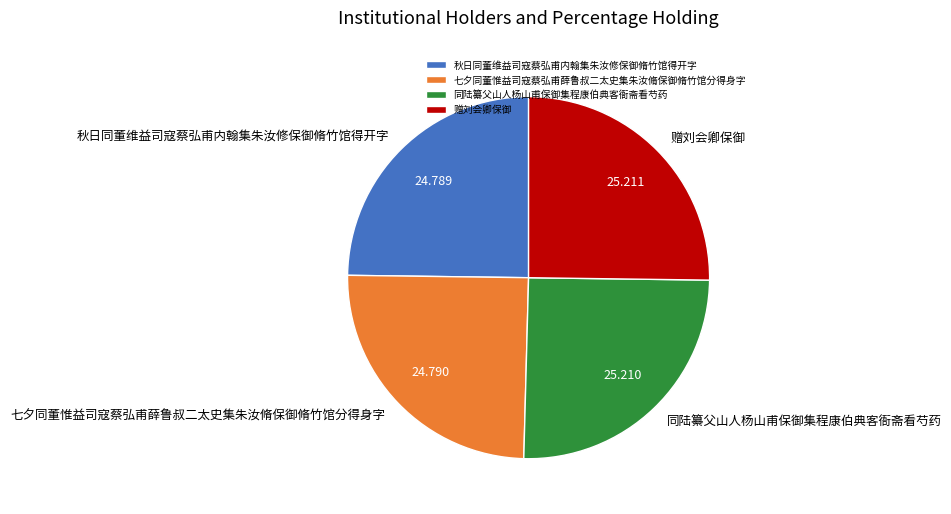

How many slices are in this pie chart?

4